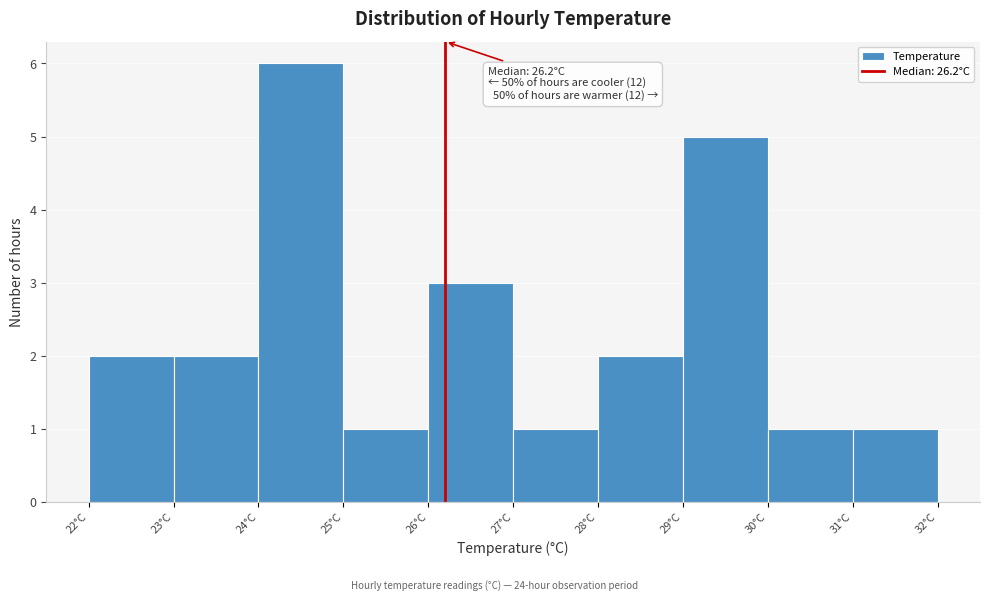

Which range on the x-axis has the tallest bar?

24 to 25